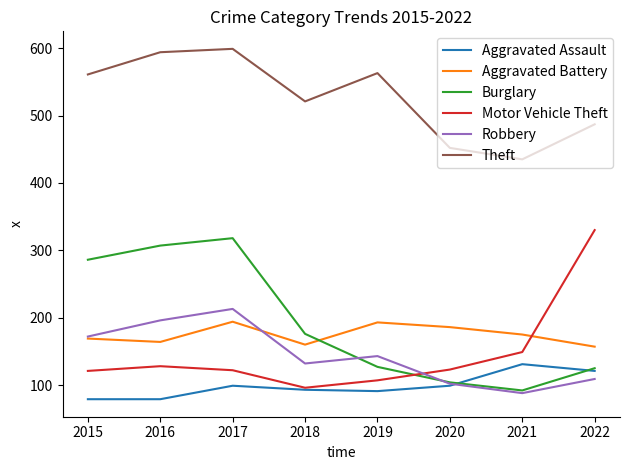

The Motor Vehicle Theft series shows 149 at 2021. True or false?

True